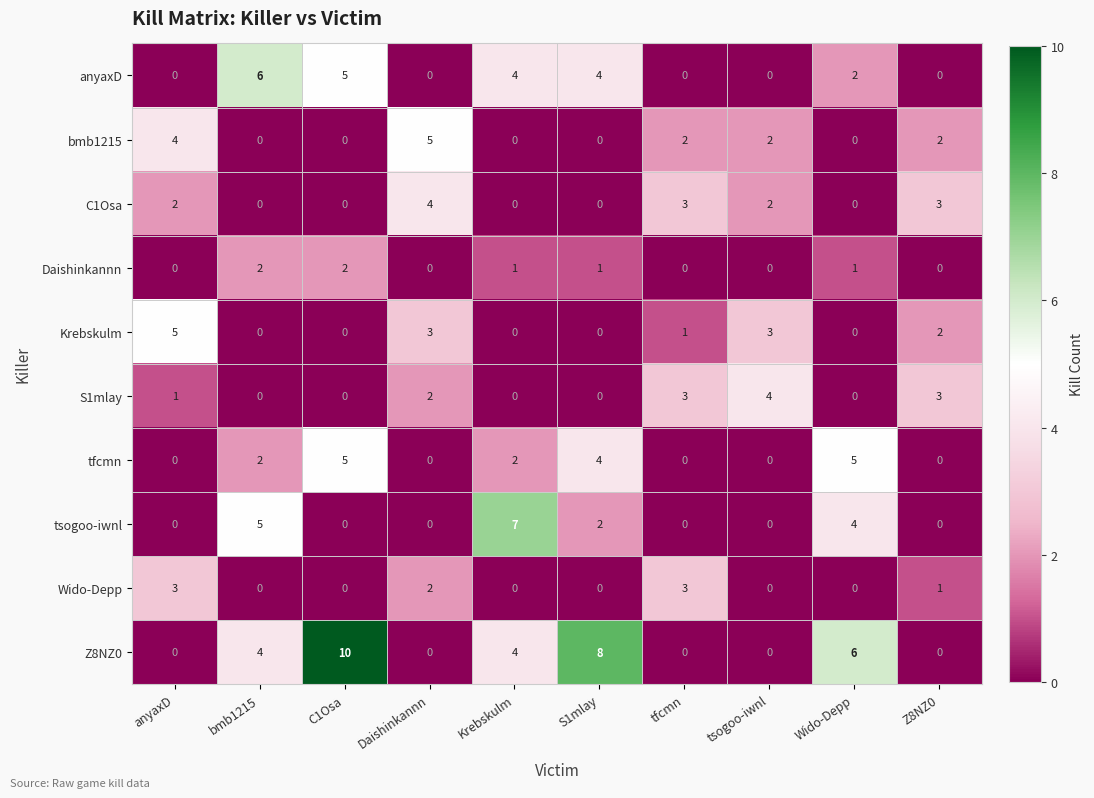

What is the spread (max minus min) of values at anyaxD?

5